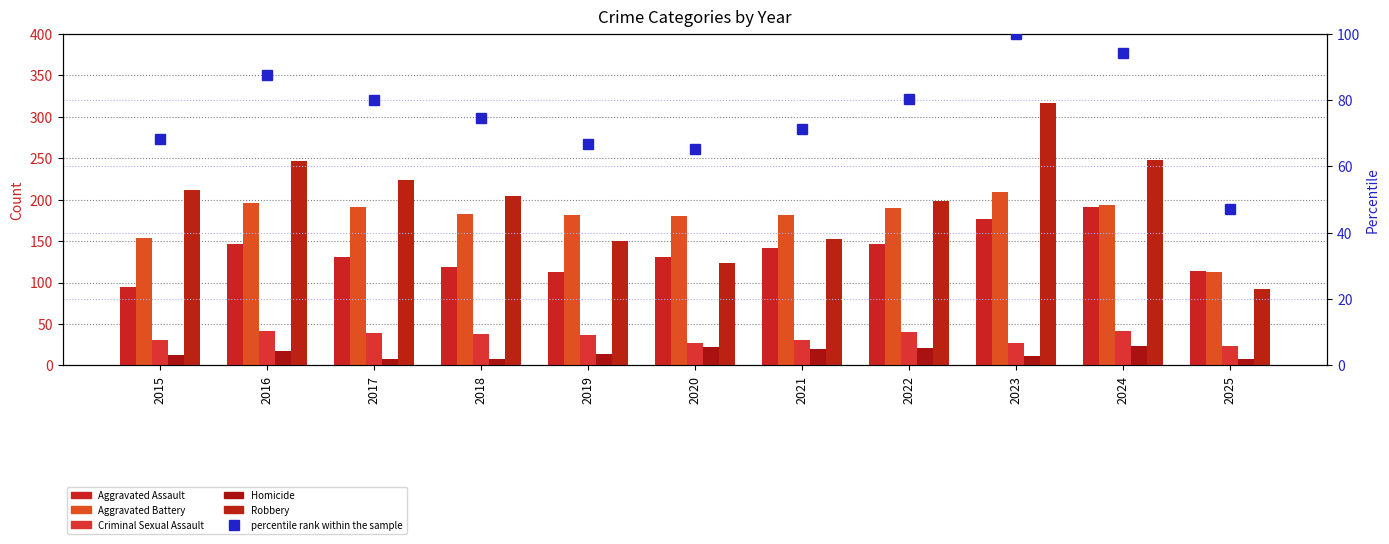

Between 2024 and 2023, which is larger?

2024